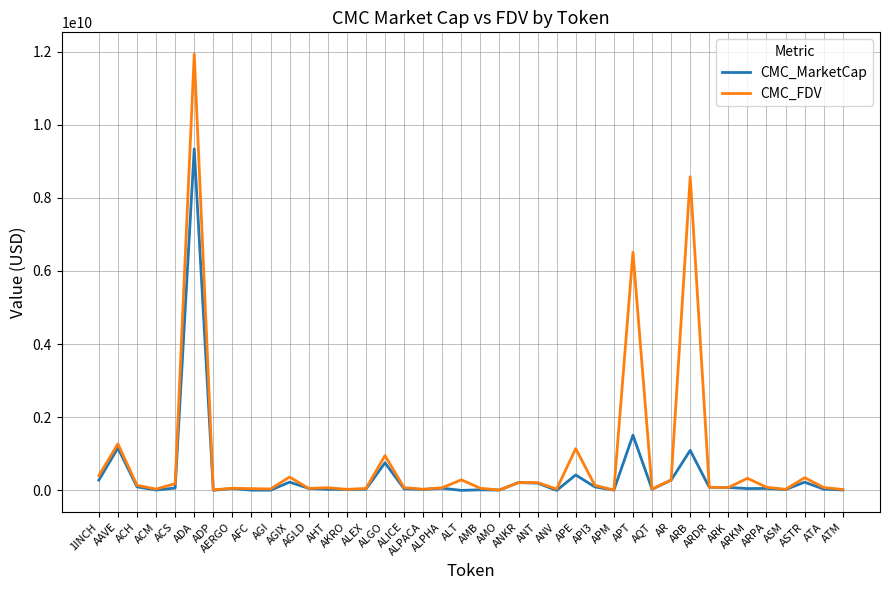

Which series has the largest range (max minus min)?

CMC_FDV